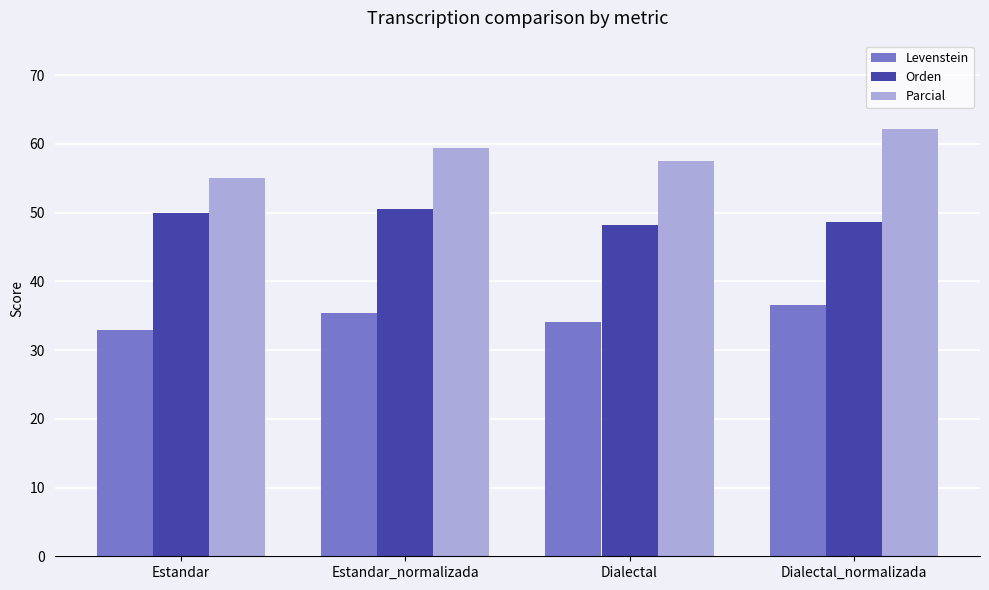

How many categories are shown in the chart?

4